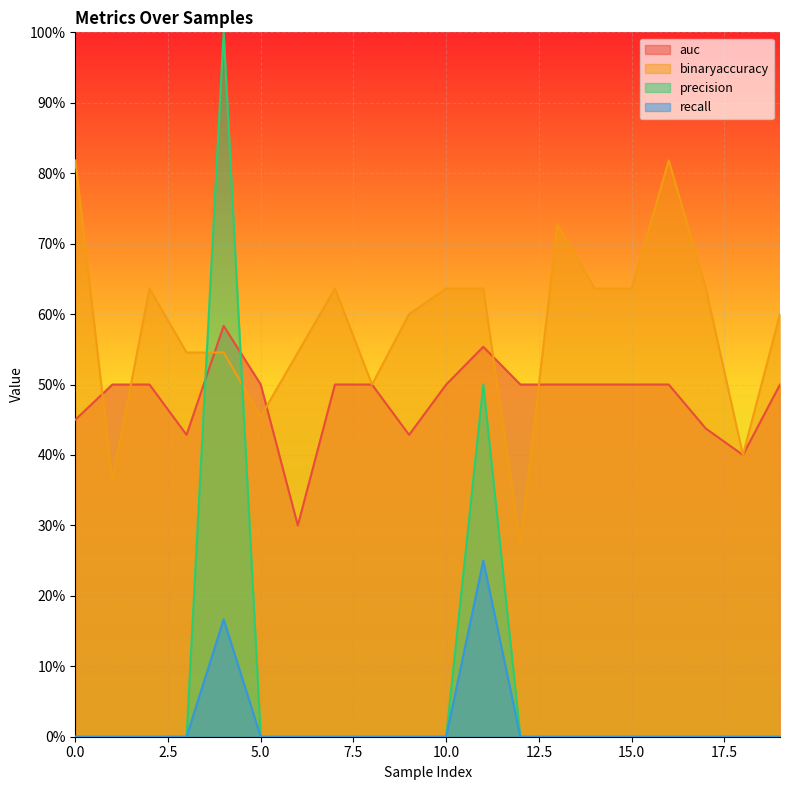

What is the sum of the auc values at 18 and 10?

0.9